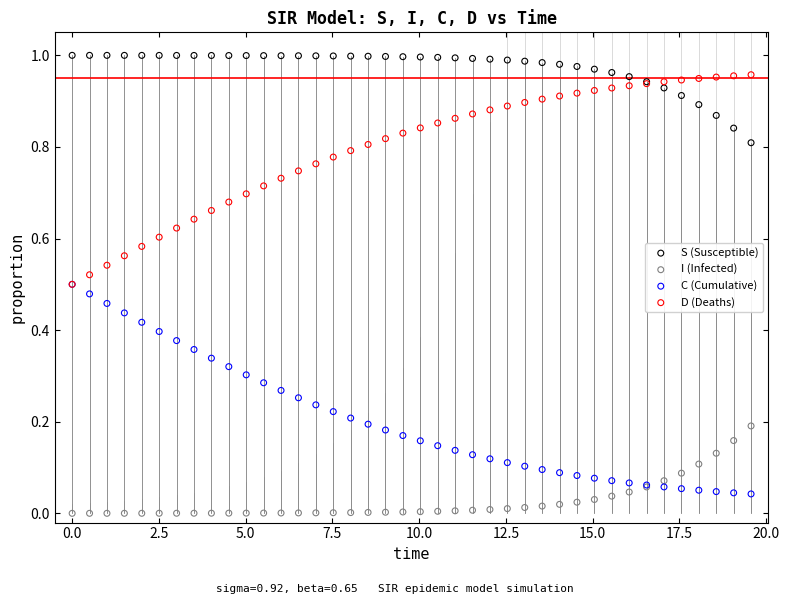

Which series contains the highest Y value?

S (Susceptible)